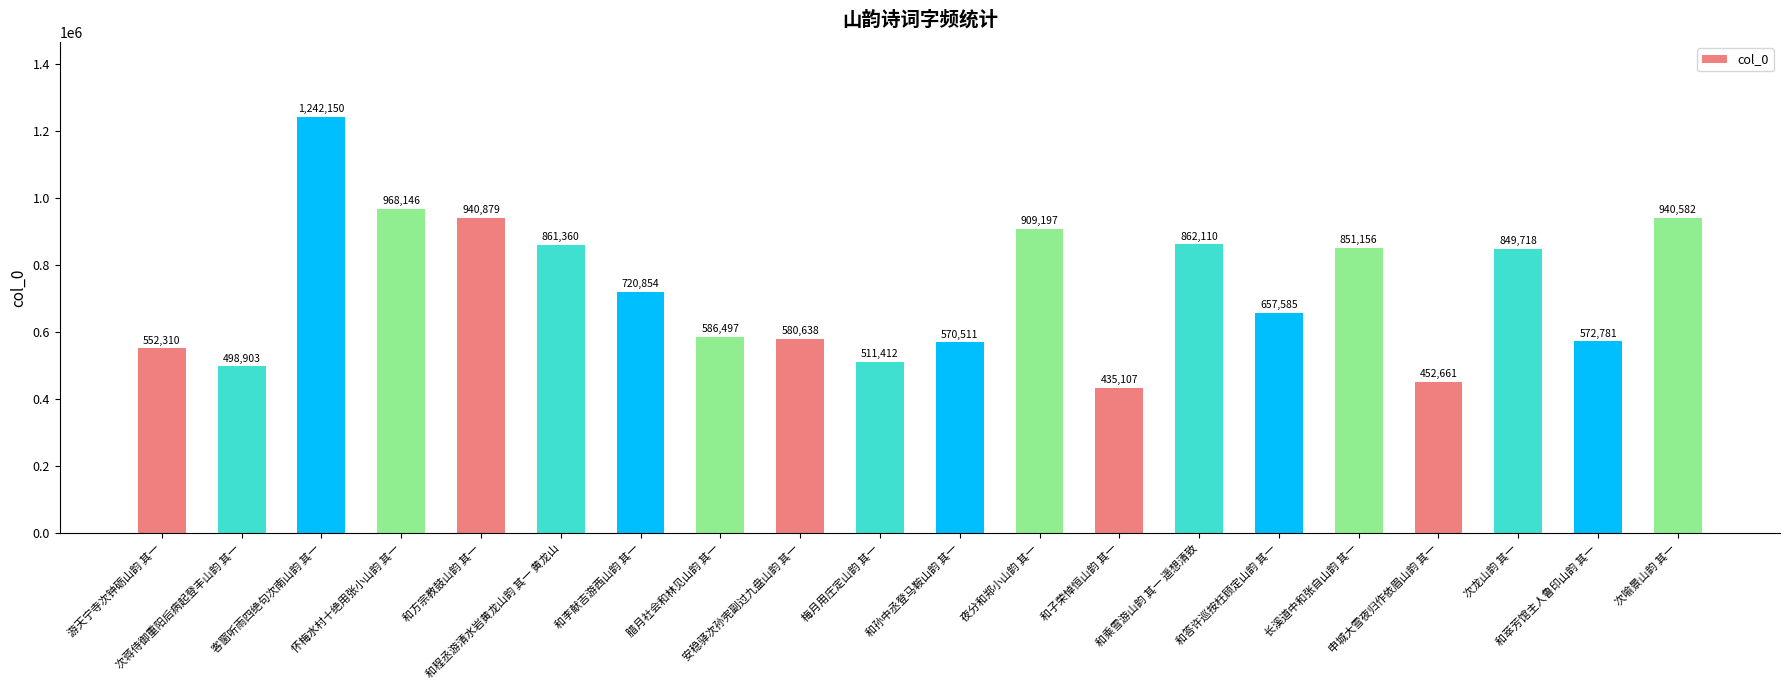

What is the average value?

728228